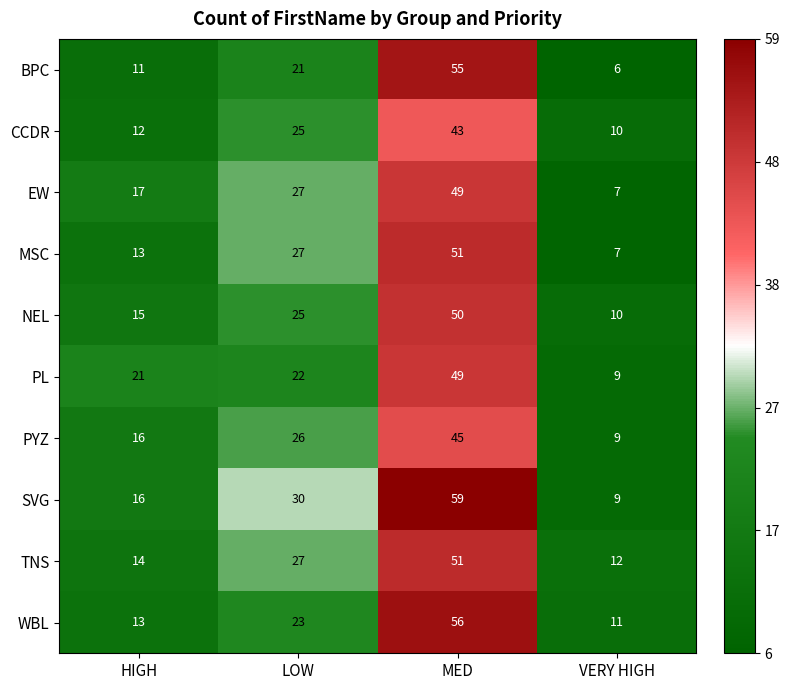

The value of PL at MED is 31. True or false?

False